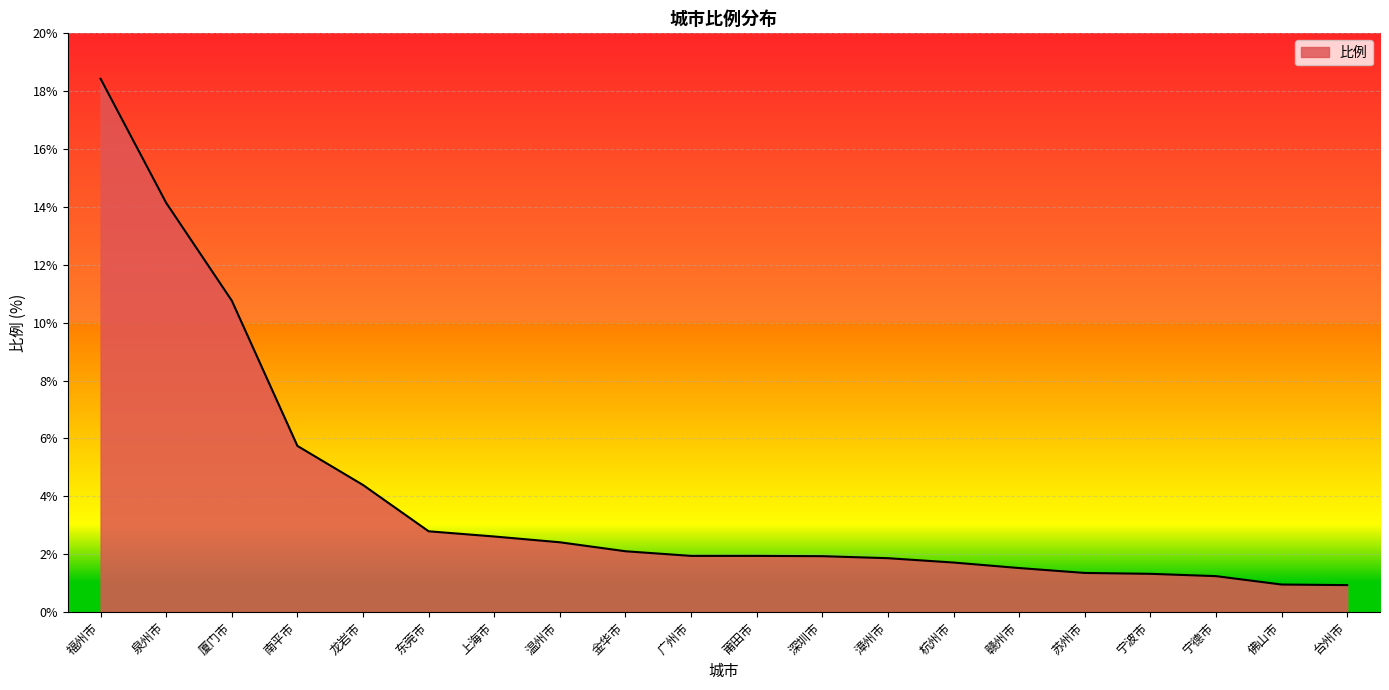

What position from the left is 温州市?

8